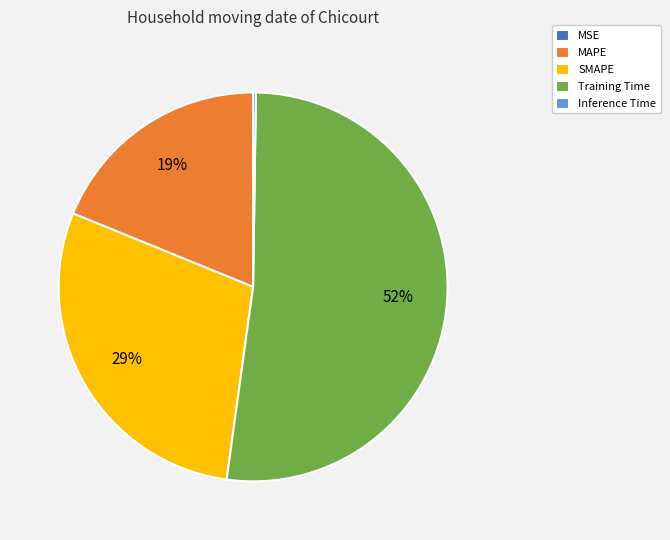

Which category has the biggest portion of the pie?

Training Time